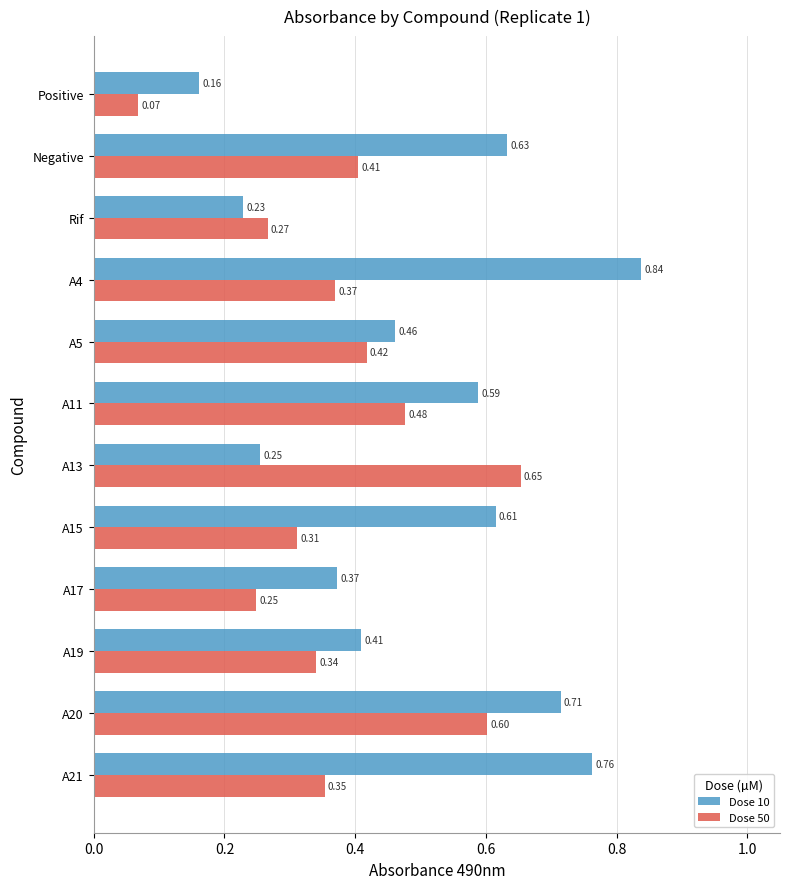

Which series has the largest range (max minus min)?

Dose 10